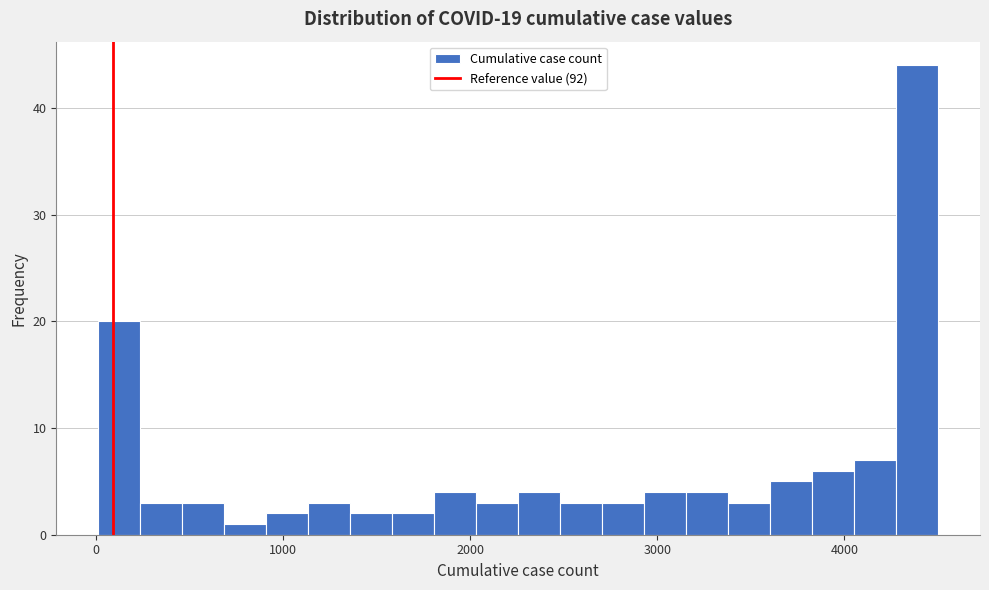

Around what value on the x-axis is the tallest bar? Give the approximate position of its centre, as read against the axis.

4400